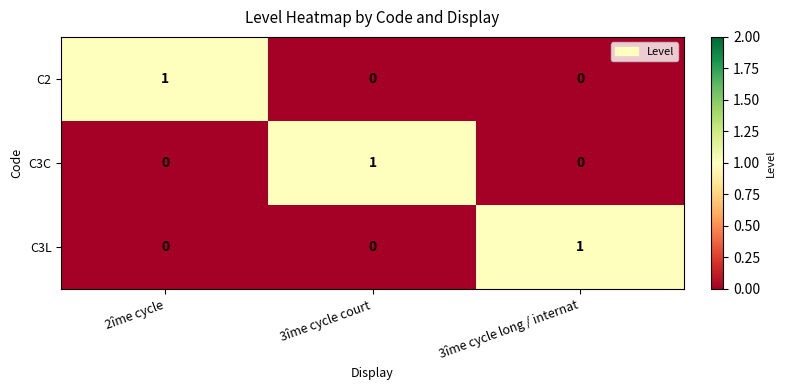

Is it true that C3L equals 0 at 3îme cycle long / internat?

False